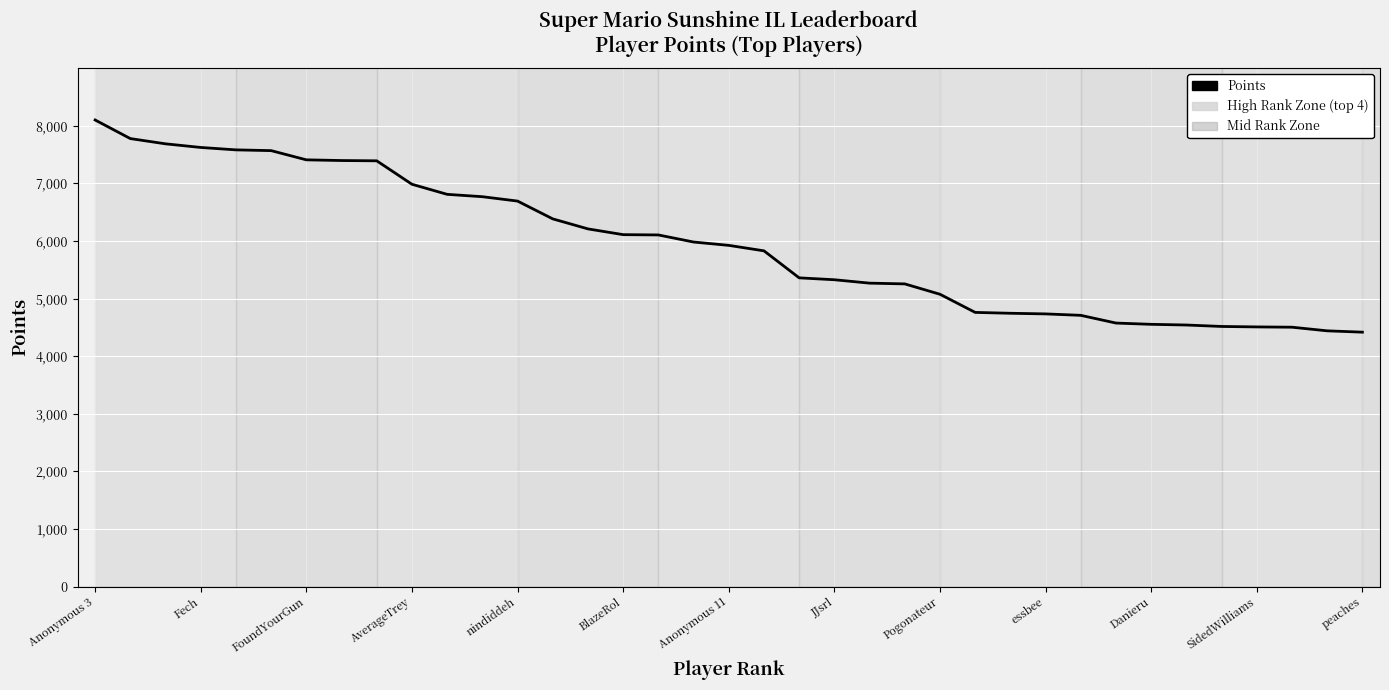

What is the minimum value shown in the chart?

4417